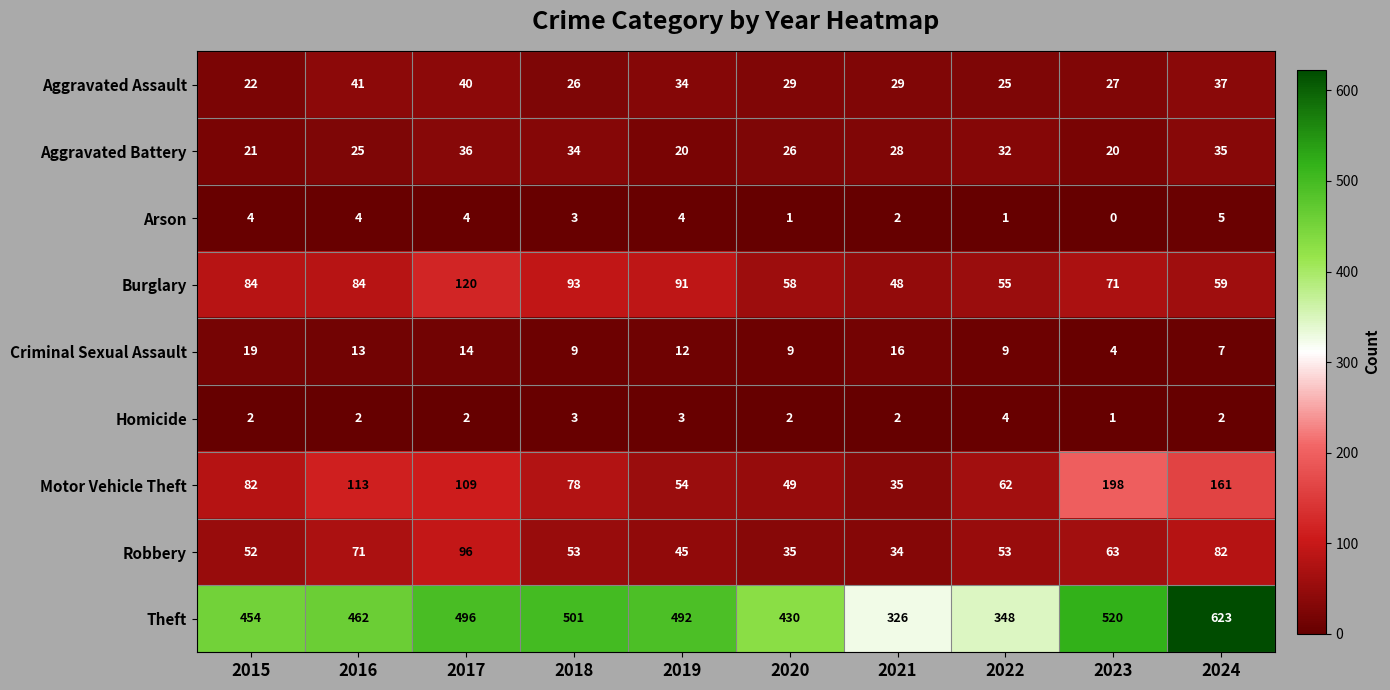

Rank the series by their maximum value, from lowest to highest.

Homicide, Arson, Criminal Sexual Assault, Aggravated Battery, Aggravated Assault, Robbery, Burglary, Motor Vehicle Theft, Theft